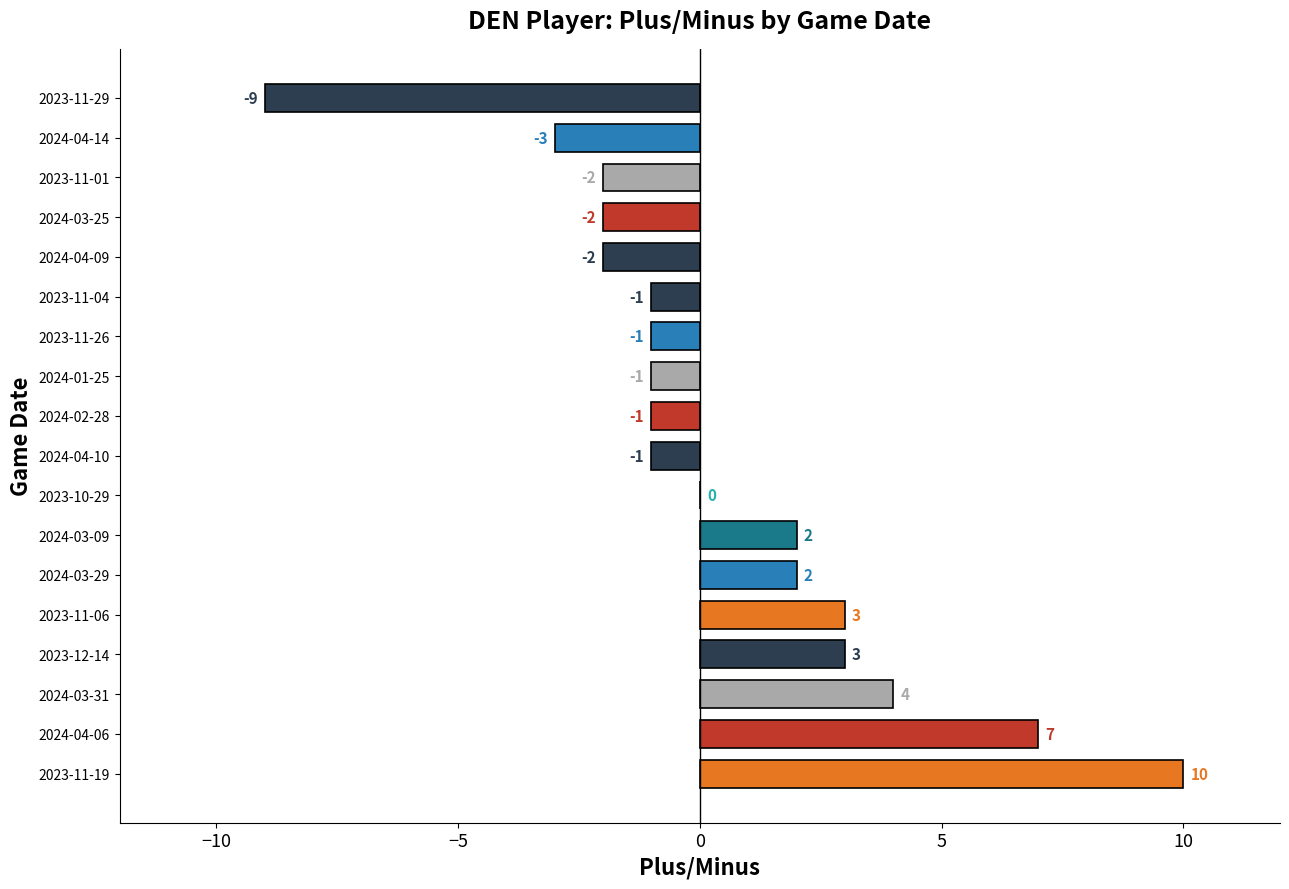

How many data points does each series have?

18